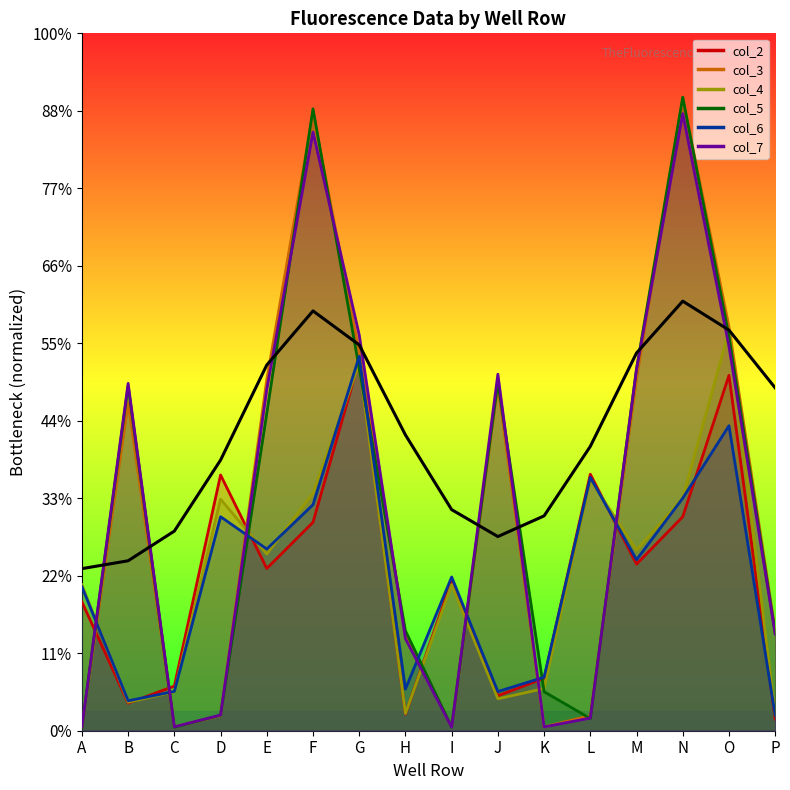

True or false: col_2 has more than 2 points higher than both neighbors.

True